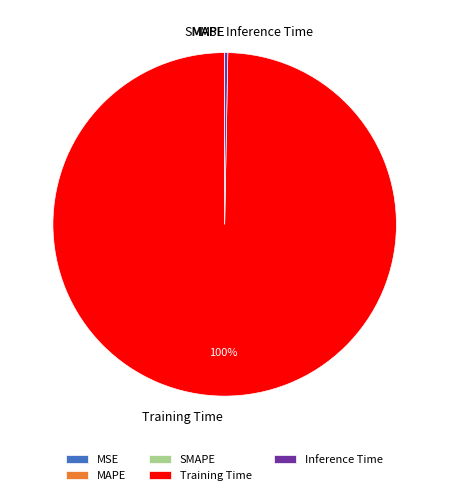

Which category accounts for the majority?

Training Time